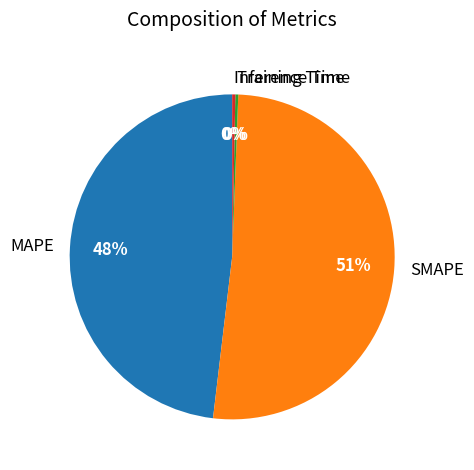

To the nearest percent, what percentage of the pie is MAPE?

48%